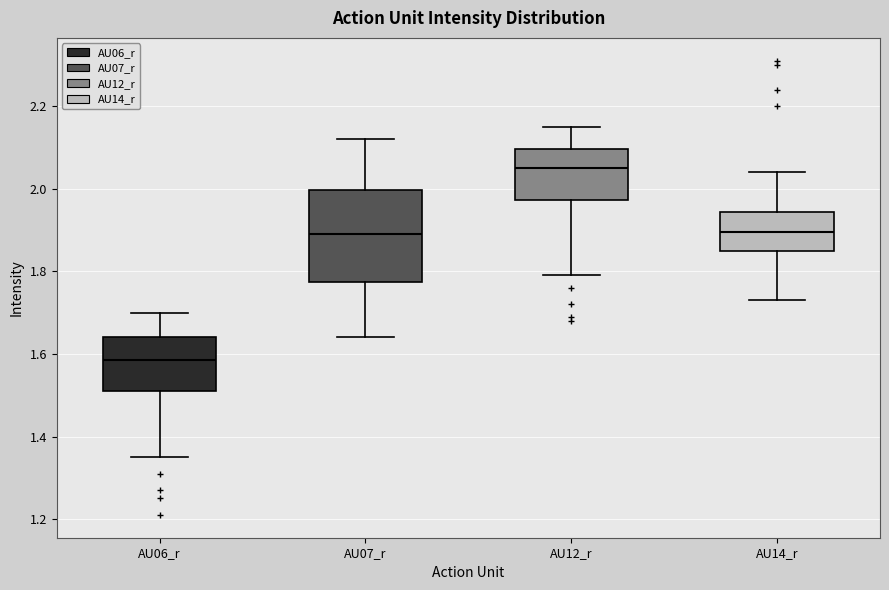

Where does the median line of the box for AU14_r sit on the y-axis? The values are not printed on the chart, so give them approximately, as read against the axis.

1.90